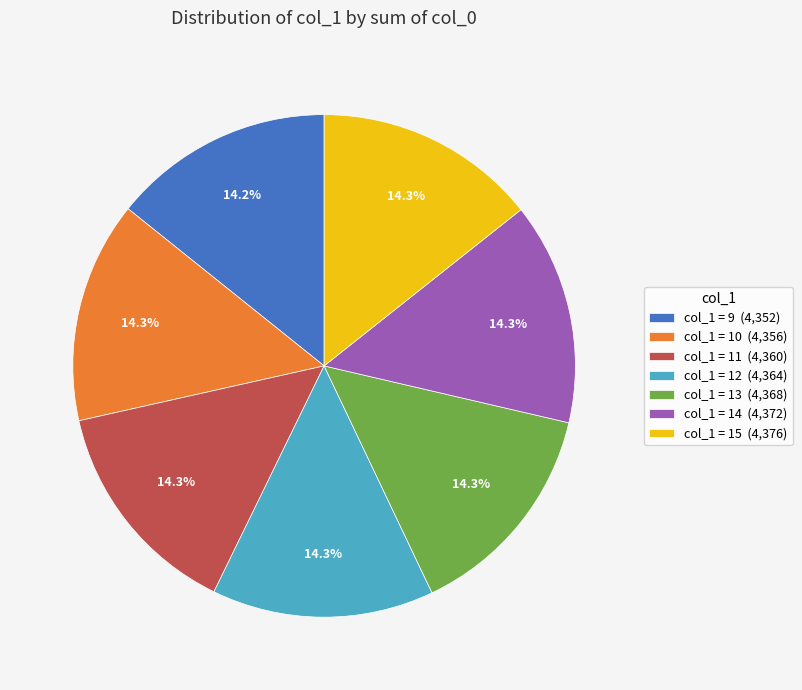

Count the number of slices in the pie.

7